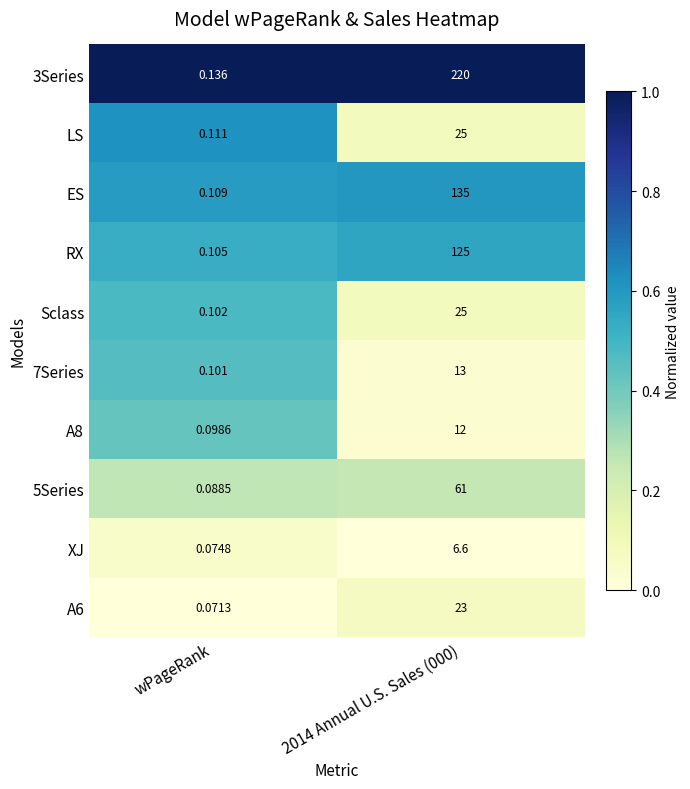

Where is Sclass nearest to the value 12?

wPageRank